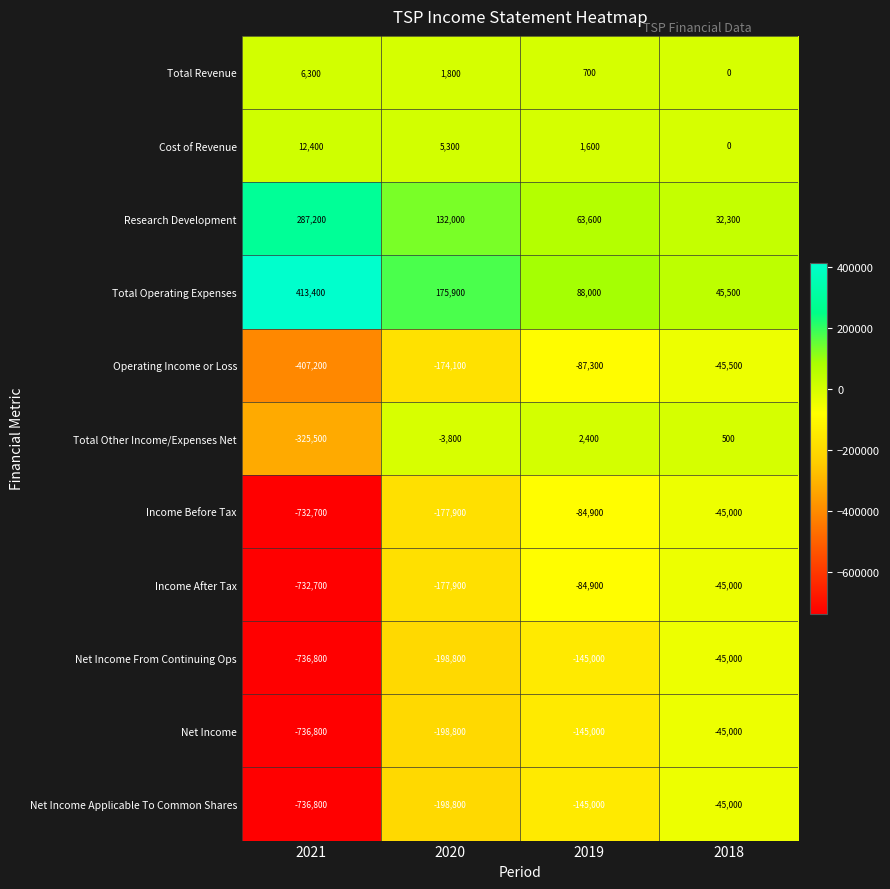

Which label corresponds to the smallest value in the chart?

2021